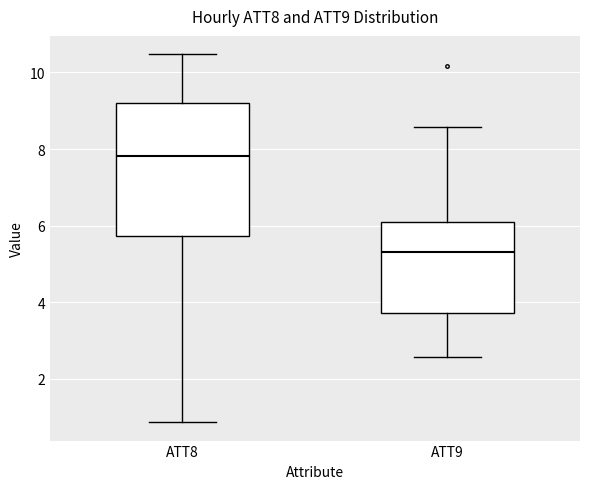

Which box is the tallest, from its lower edge to its upper edge?

ATT8